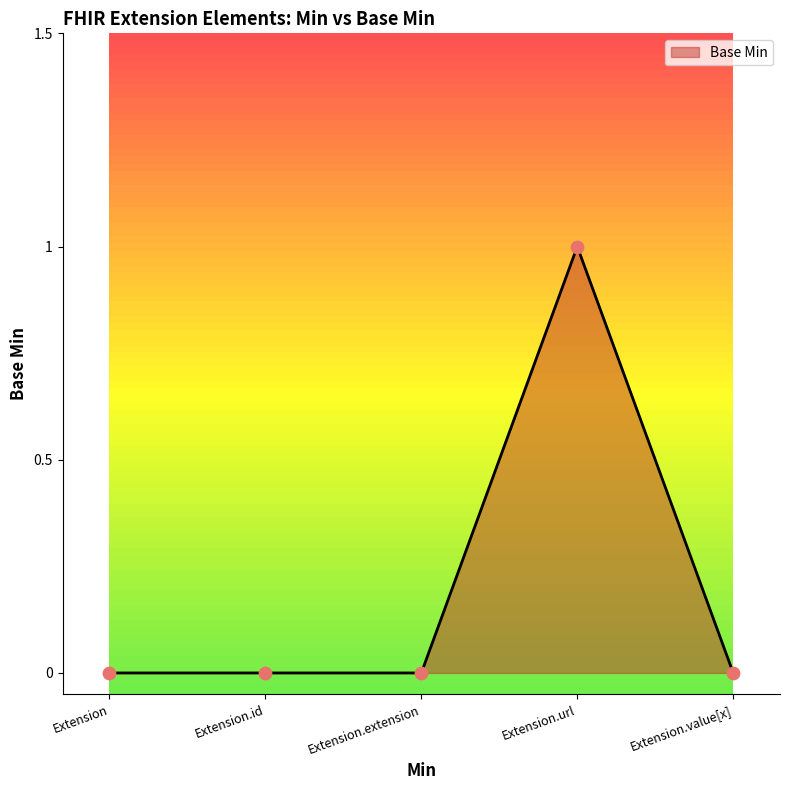

Between Extension.url and Extension.id, which is larger?

Extension.url